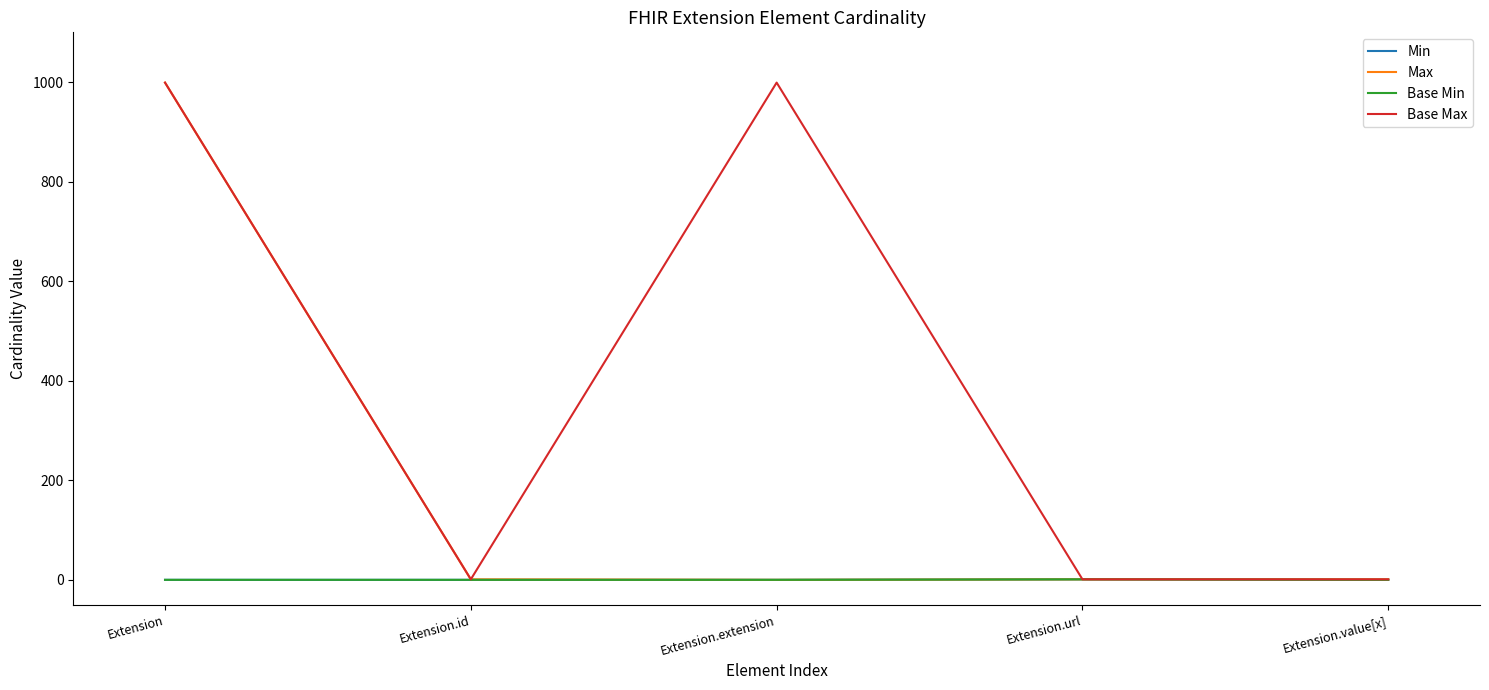

What is the sum of all Min values?

1